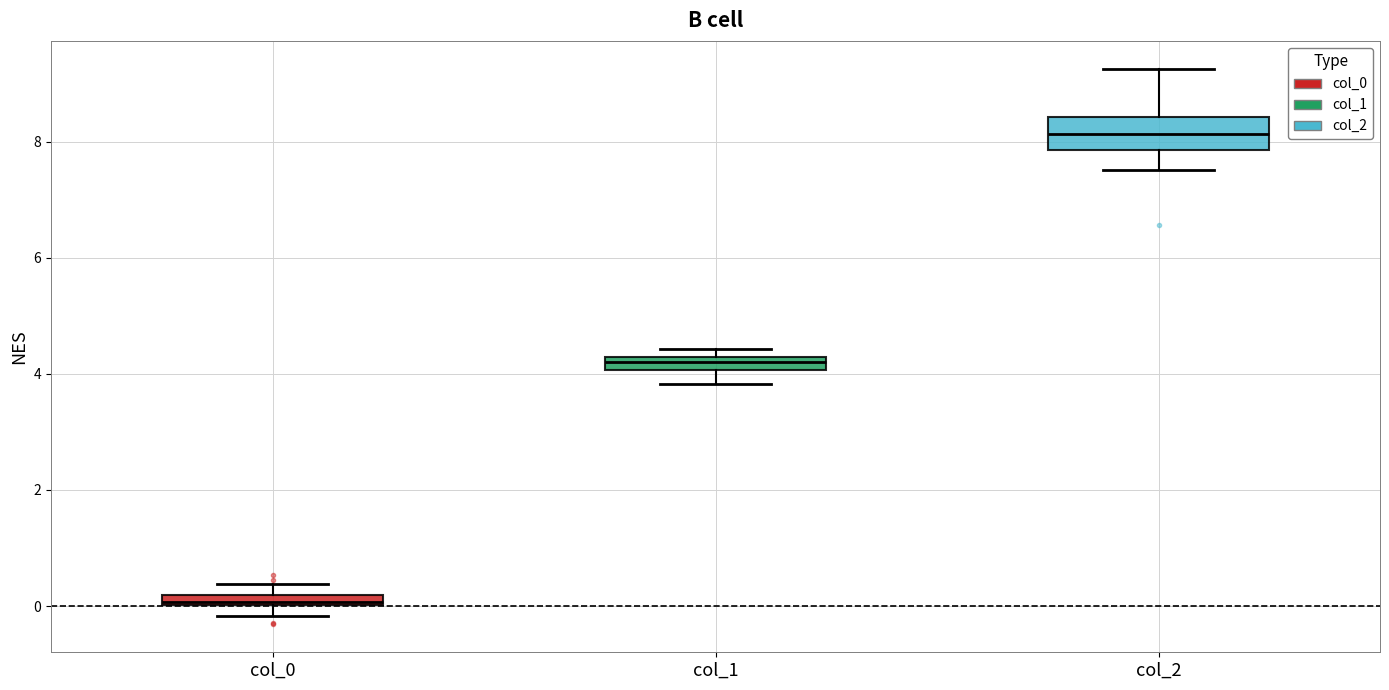

Which box's median line is the lowest?

col_0